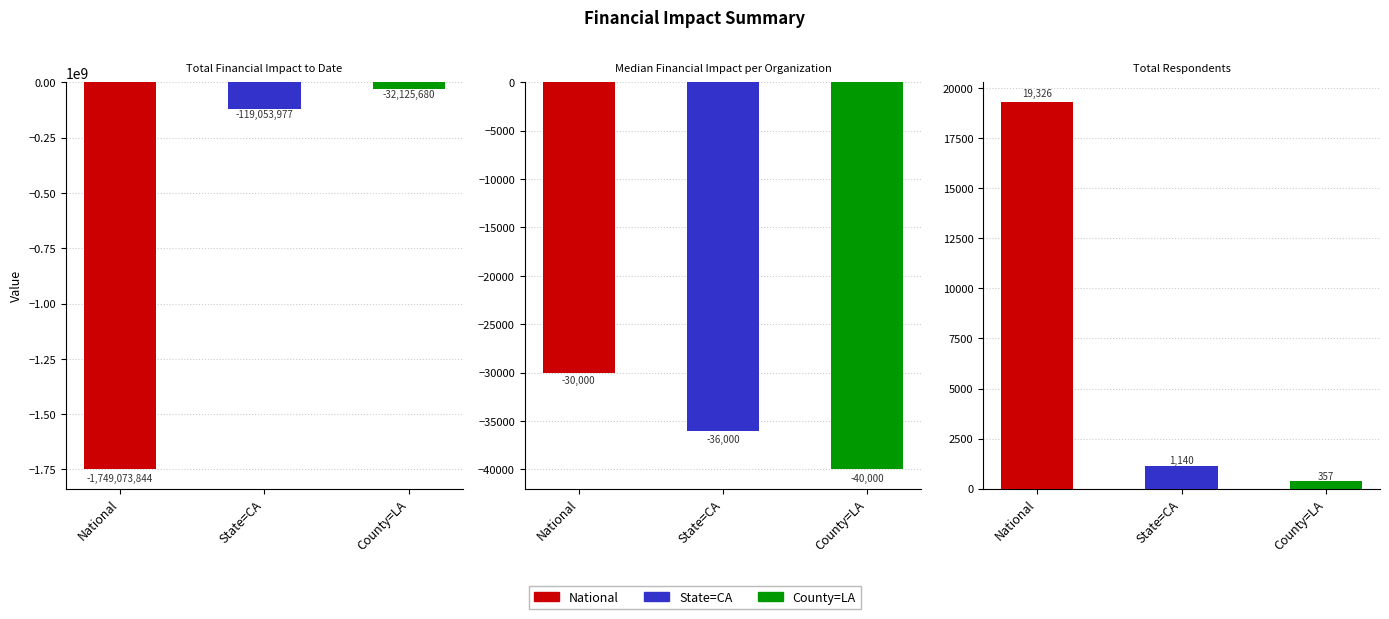

How many bars are there in each group?

3